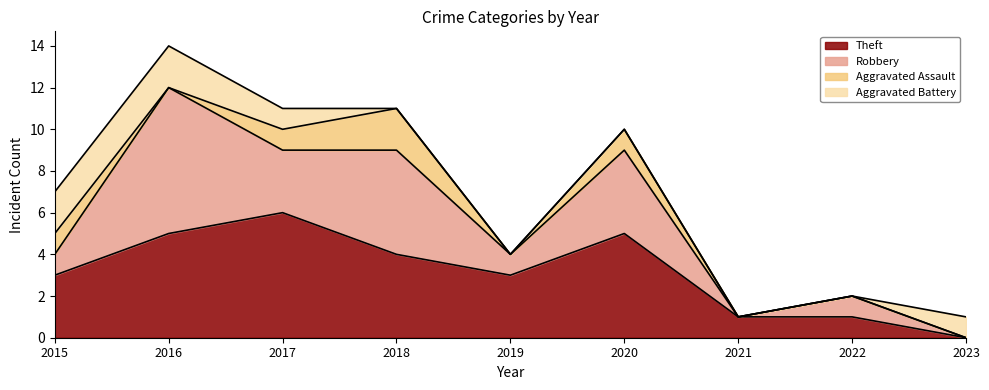

What is the sum of all Aggravated Battery values?

6